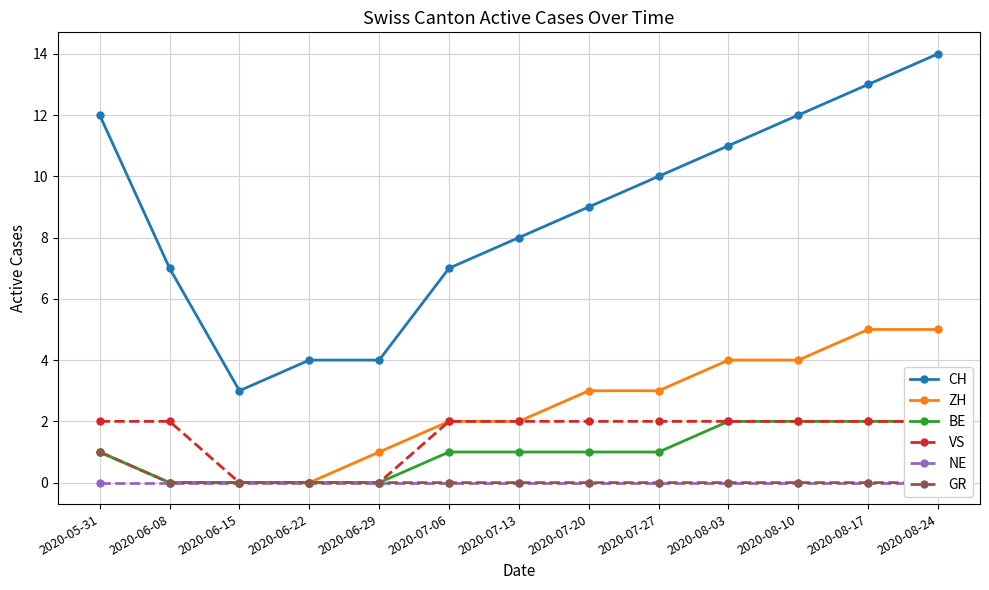

Between 2020-07-13 and 2020-08-24, which series saw the biggest shift?

CH